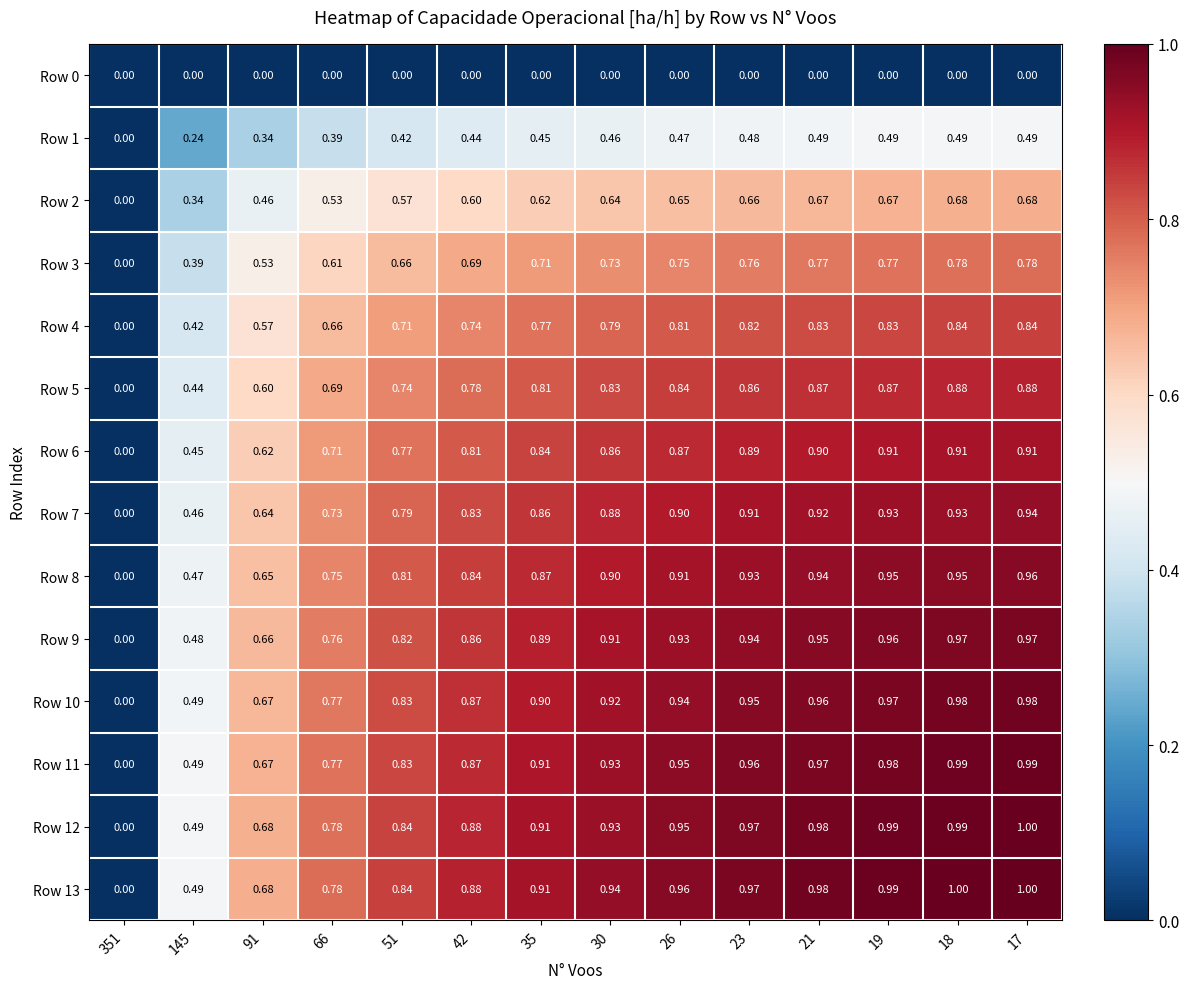

Is the value of Row 3 at 145 greater than the value of Row 8 at 42?

No